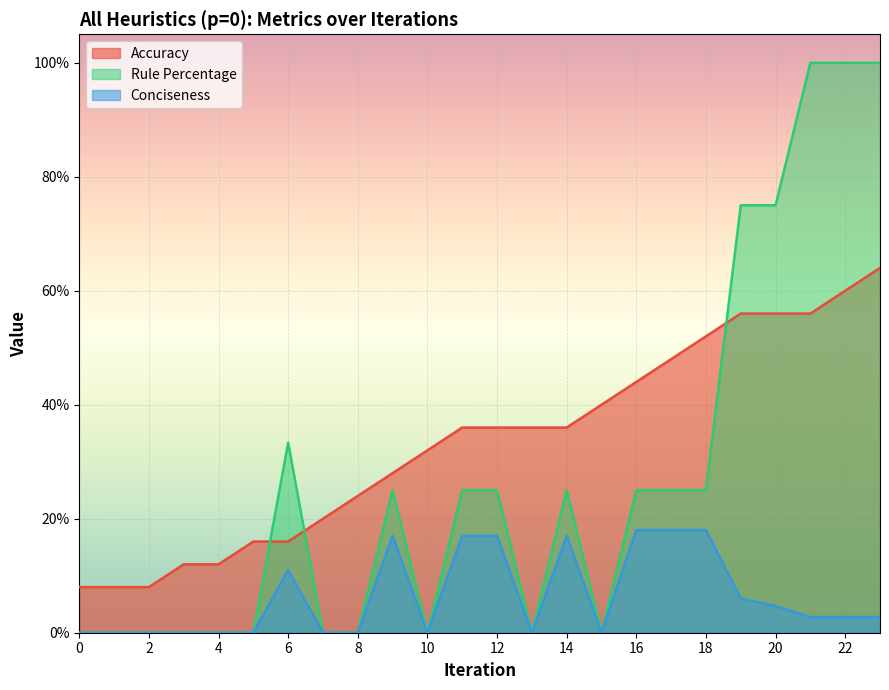

Where is Accuracy nearest to the value 36?

11